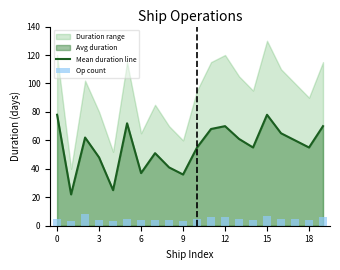

What is the lowest value of the Mean duration line series?

22